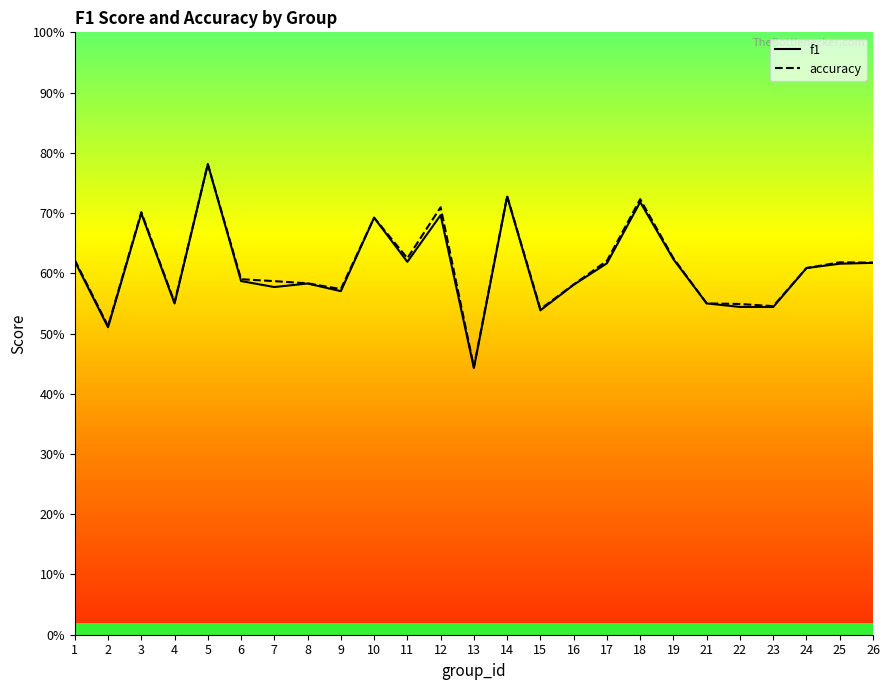

Does the chart have visible grid lines?

No